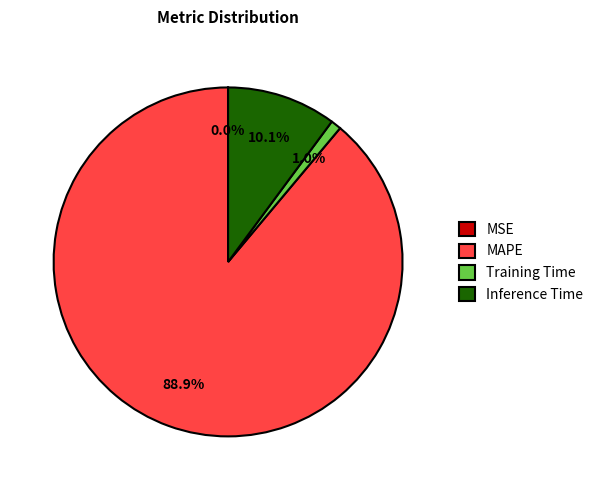

What percentage is the Inference Time slice, to the nearest percent?

10%